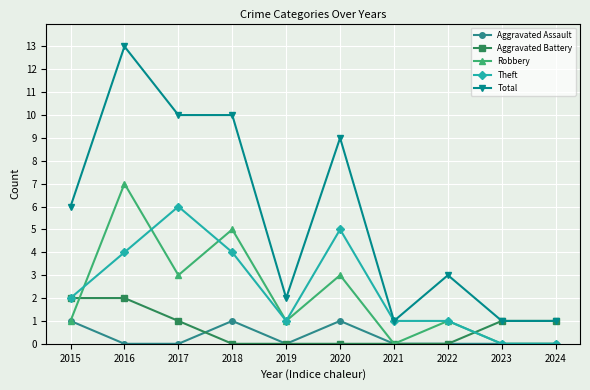

What is the greatest value displayed?

13